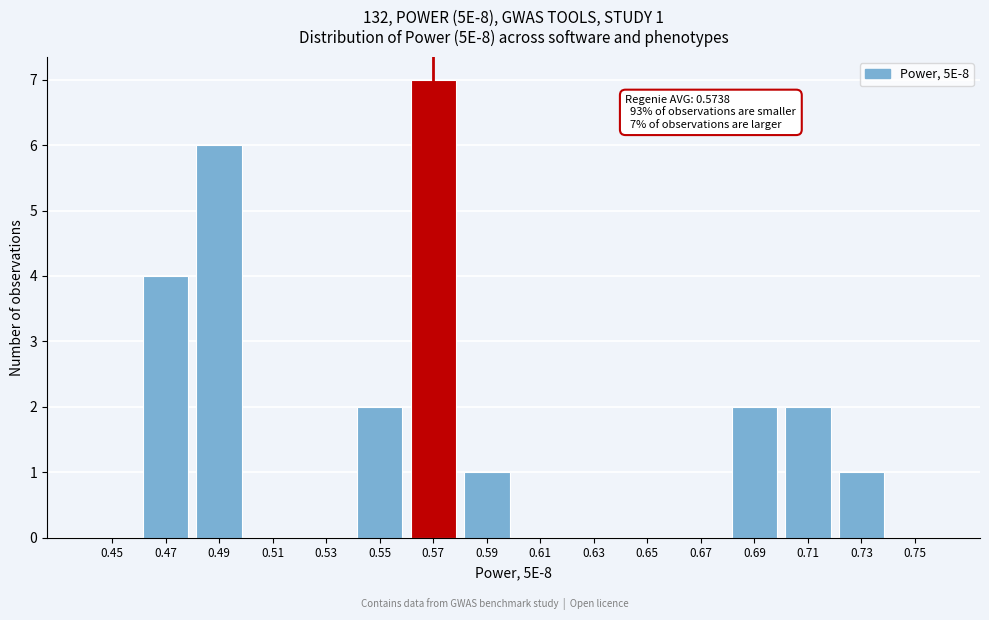

Reading right to left, transcribe all the data shown in this chart.

0.75=0	0.73=1	0.71=2	0.69=2	0.67=0	0.65=0	0.63=0	0.61=0	0.59=1	0.57=7	0.55=2	0.53=0	0.51=0	0.49=6	0.47=4	0.45=0